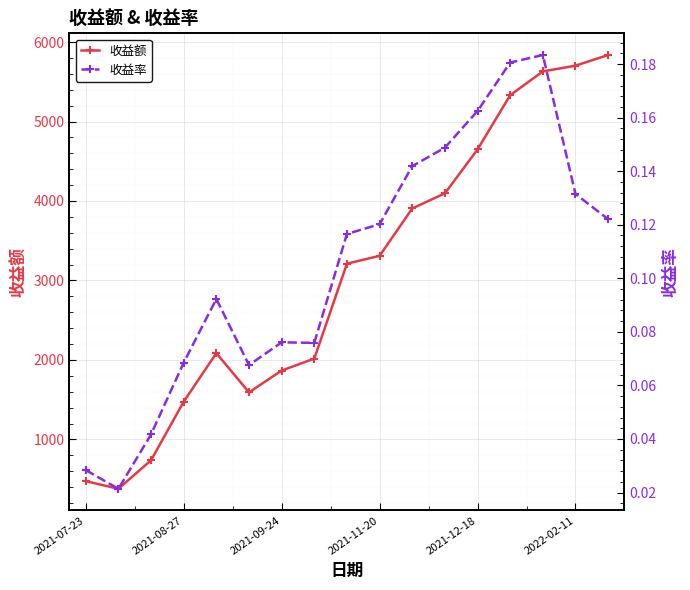

True or false: 收益率 has a value of 0.1 at 8.

True